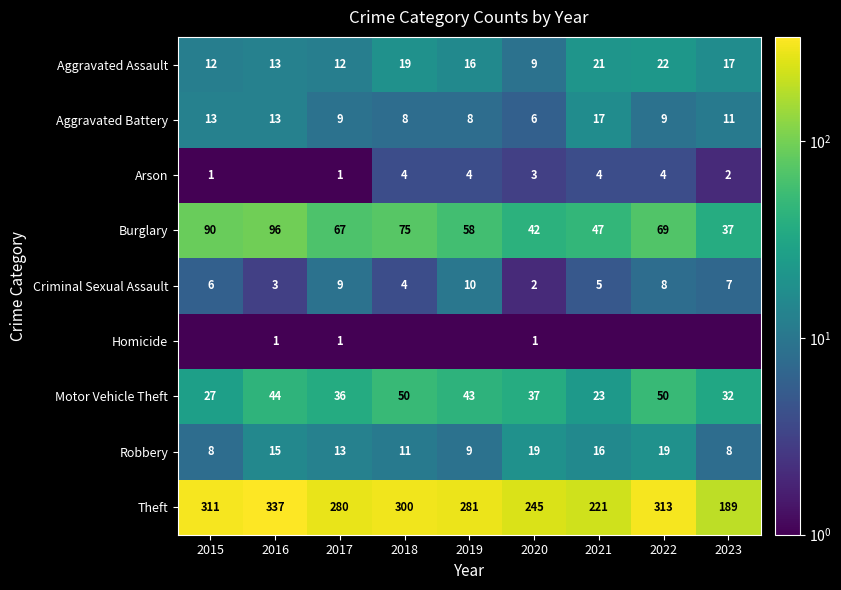

How many categories are shown in the chart?

9